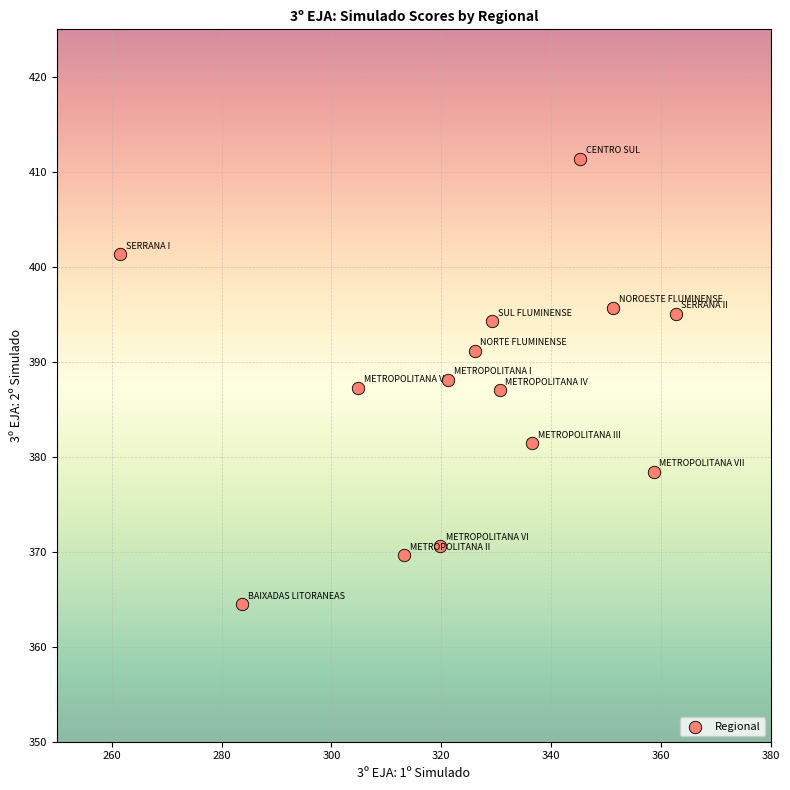

What is the range of Y values (max minus min)?

46.9